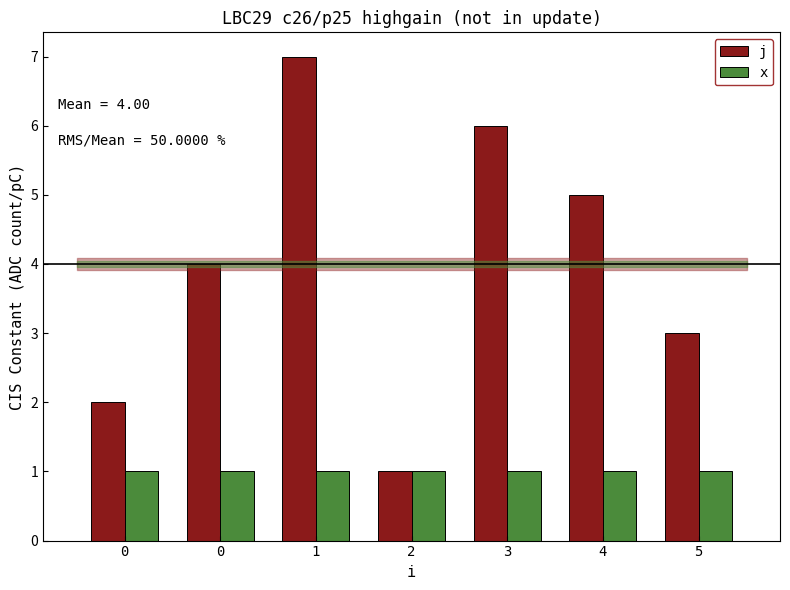

What is the approximate value of j at 2?

1